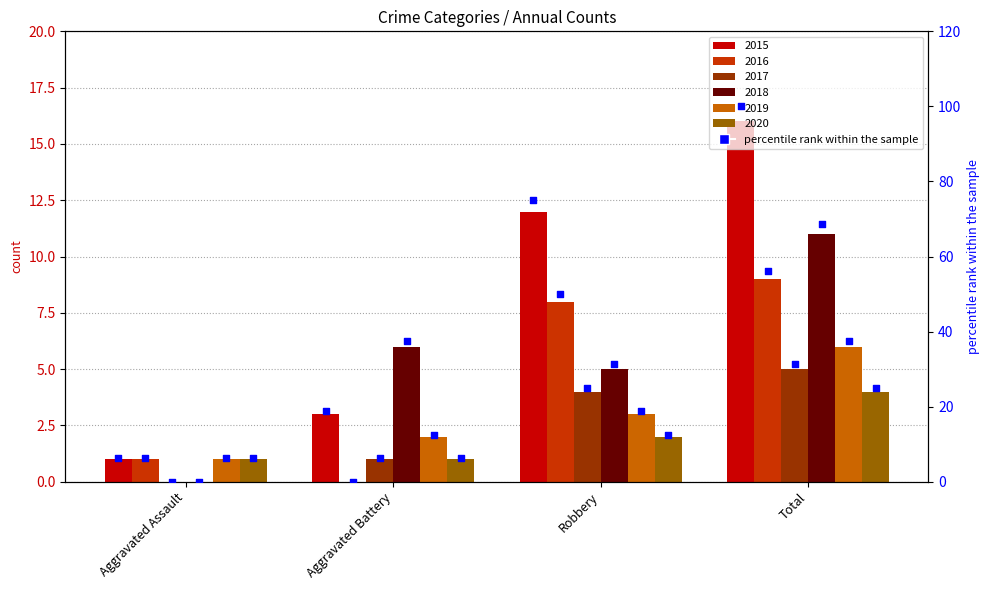

What is the ratio of the value at Total to the value at Robbery?

1.3